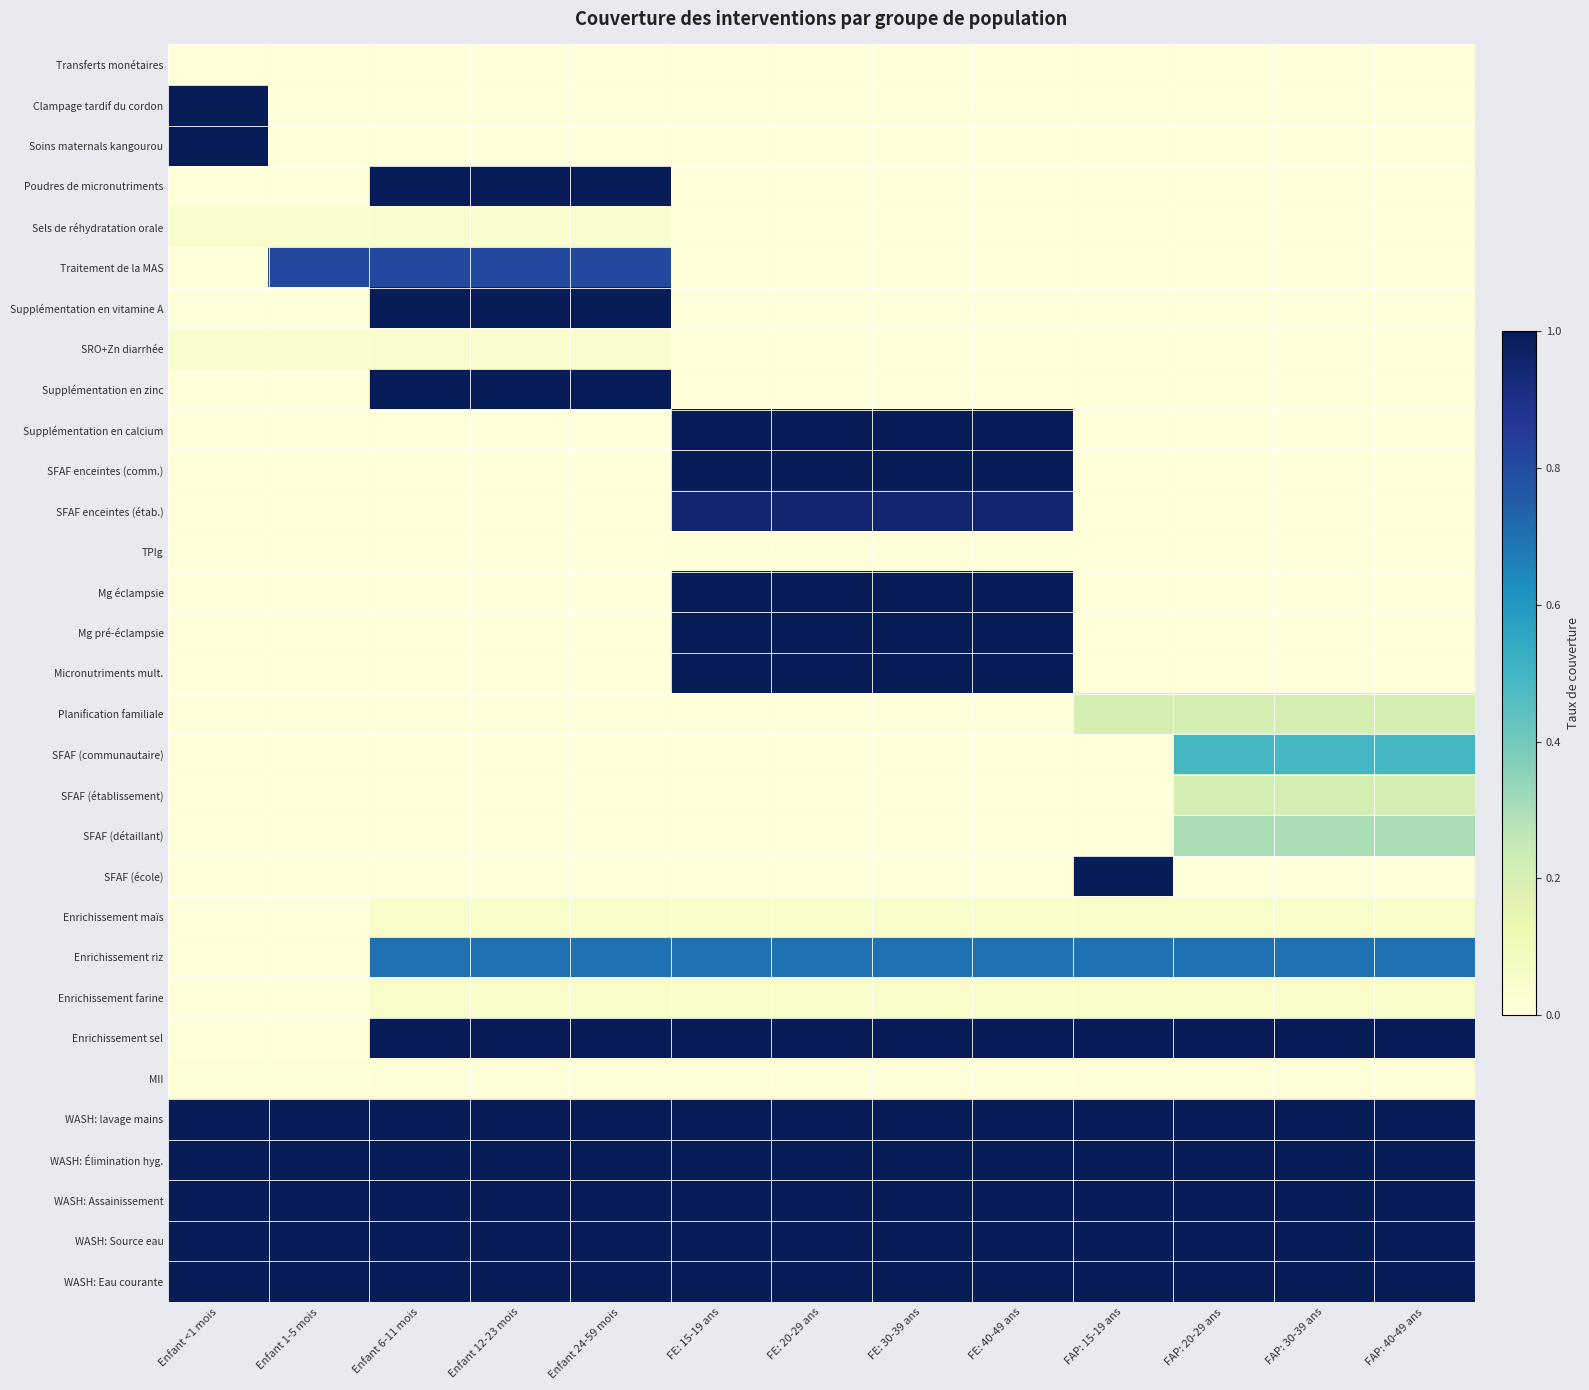

The value of Planification familiale at Enfant <1 mois is 0.0. True or false?

True